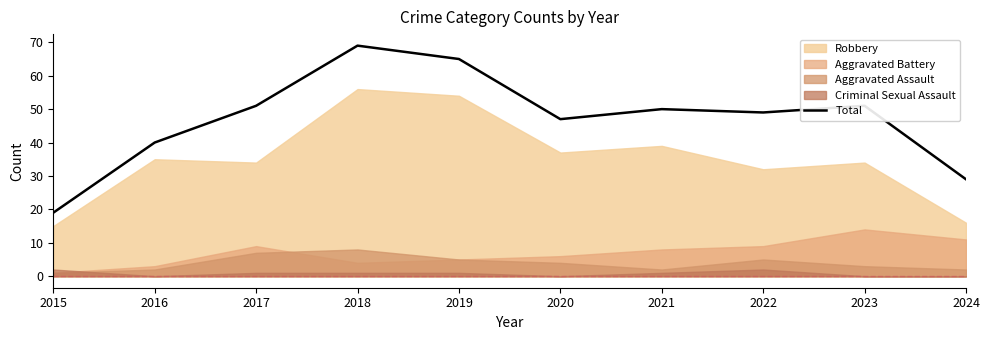

Does the chart have visible grid lines?

No